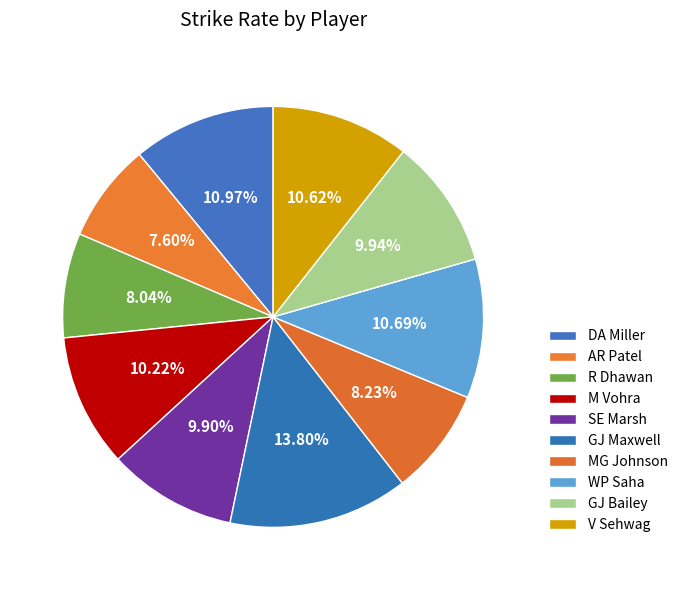

How many segments does this pie chart have?

10